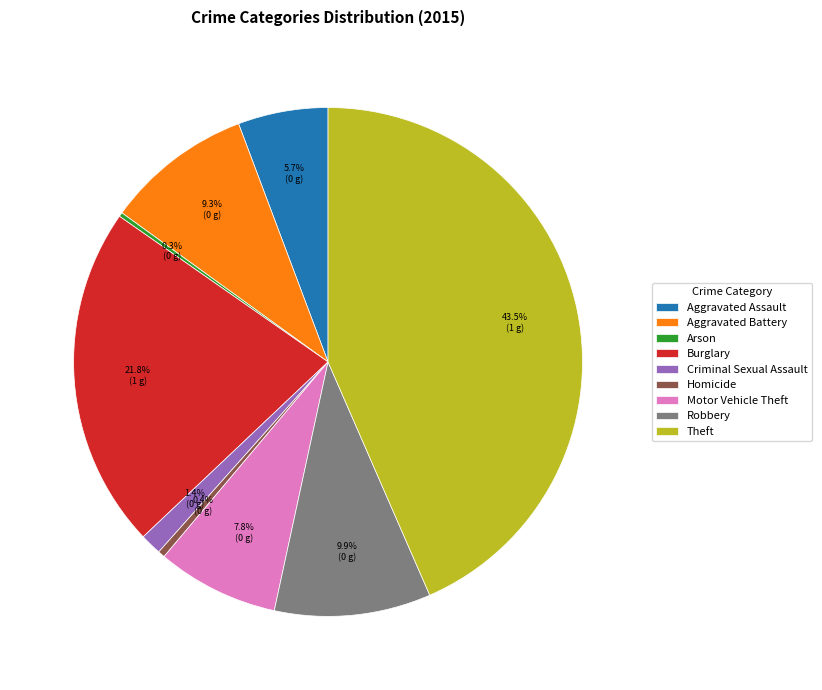

To the nearest percent, what is the average slice percentage?

11%